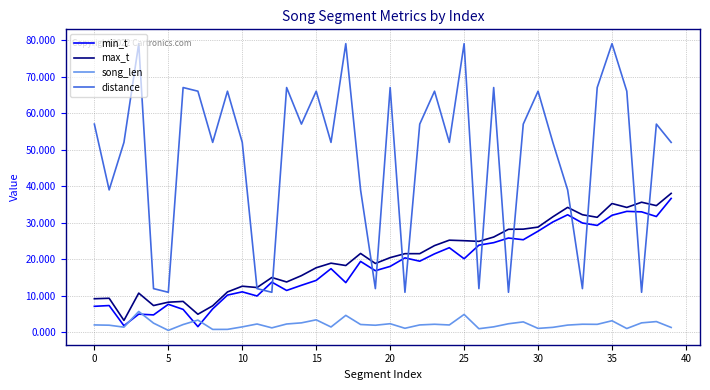

Which series has the widest spread of values?

distance